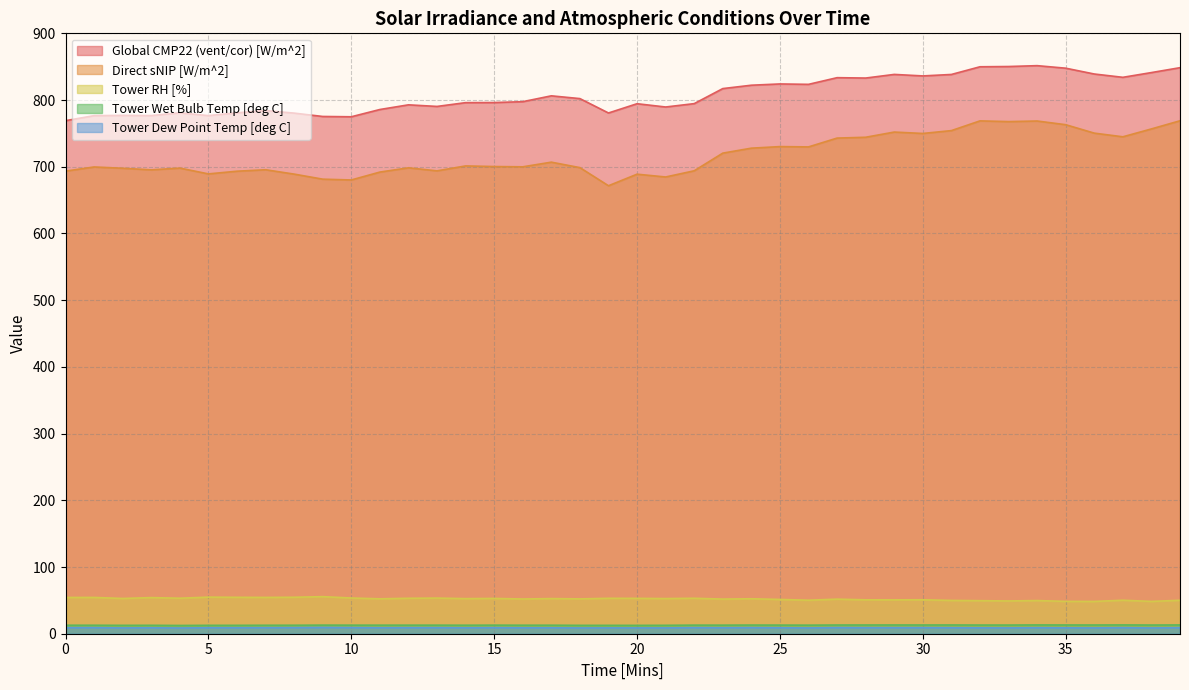

Is the value of Global CMP22 (vent/cor) [W/m^2] at 0 greater than the value of Tower RH [%] at 26?

Yes